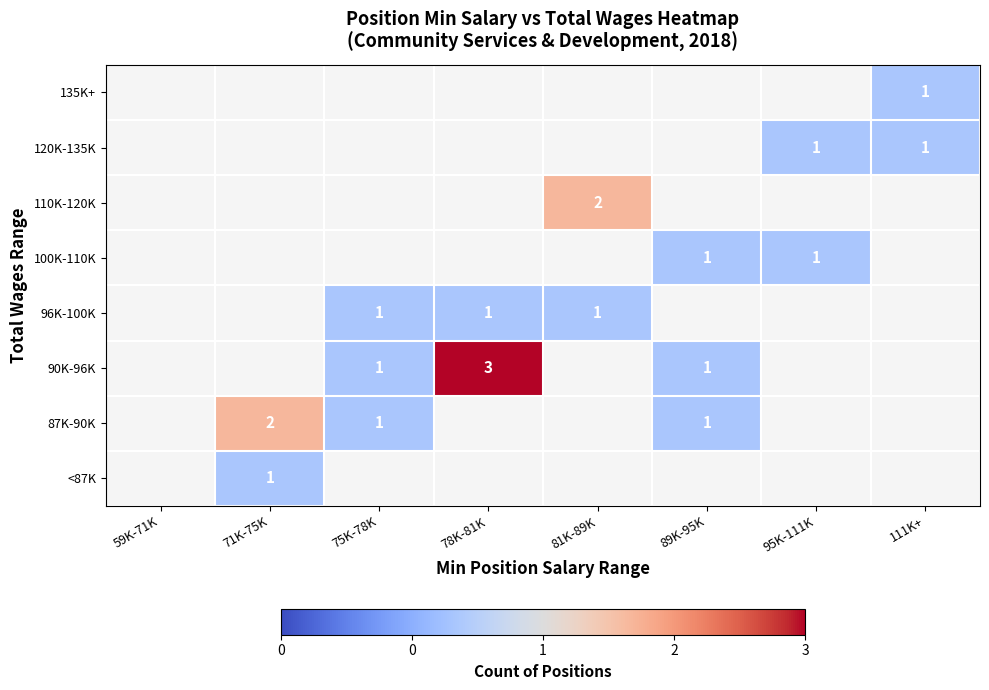

Count the number of data series in this chart.

8